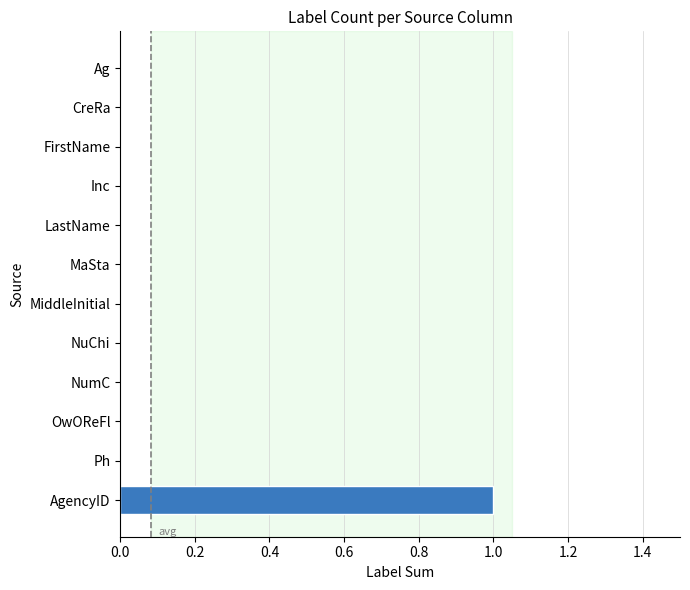

Reading bottom to top, transcribe all the data shown in this chart.

AgencyID=1	Ph=0	OwOReFl=0	NumC=0	NuChi=0	MiddleInitial=0	MaSta=0	LastName=0	Inc=0	FirstName=0	CreRa=0	Ag=0